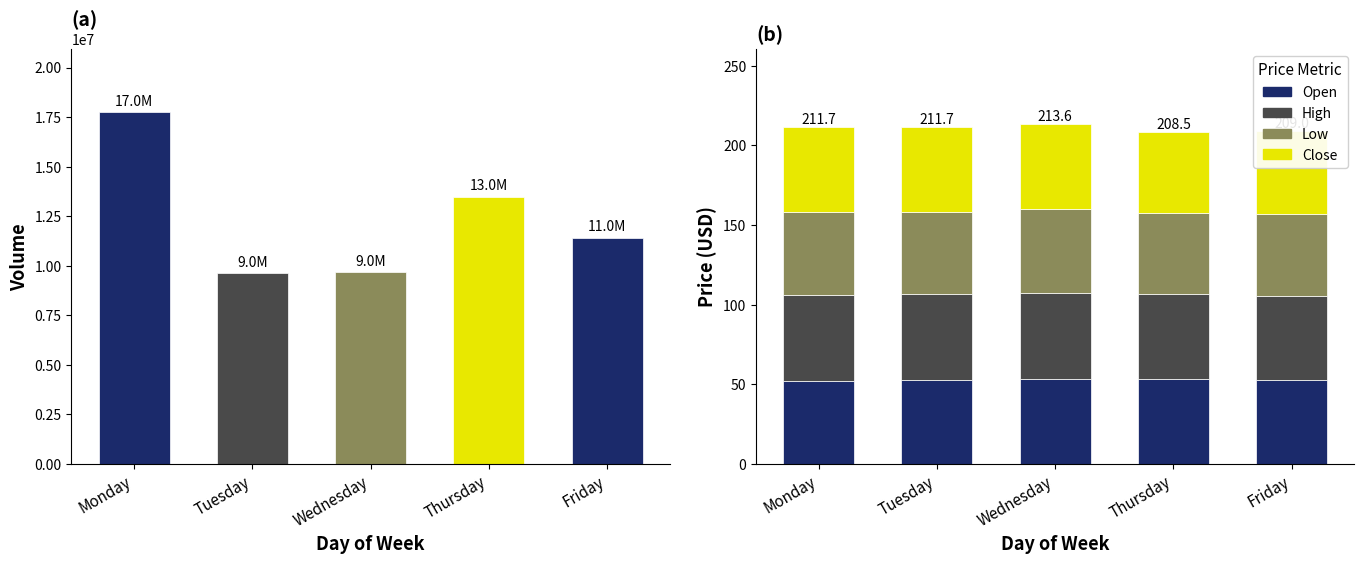

True or false: Open has a value of 53.3 at Thursday.

True